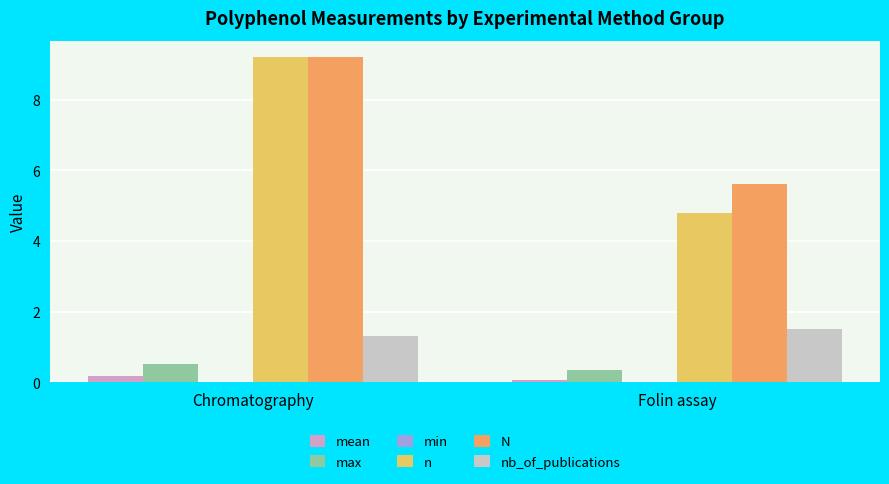

Reading left to right, list all the values displayed in this chart.

mean: Chromatography=0.2	Folin assay=0.1
max: Chromatography=0.5	Folin assay=0.3
n: Chromatography=9.2	Folin assay=4.8
N: Chromatography=9.2	Folin assay=5.6
nb_of_publications: Chromatography=1.3	Folin assay=1.5